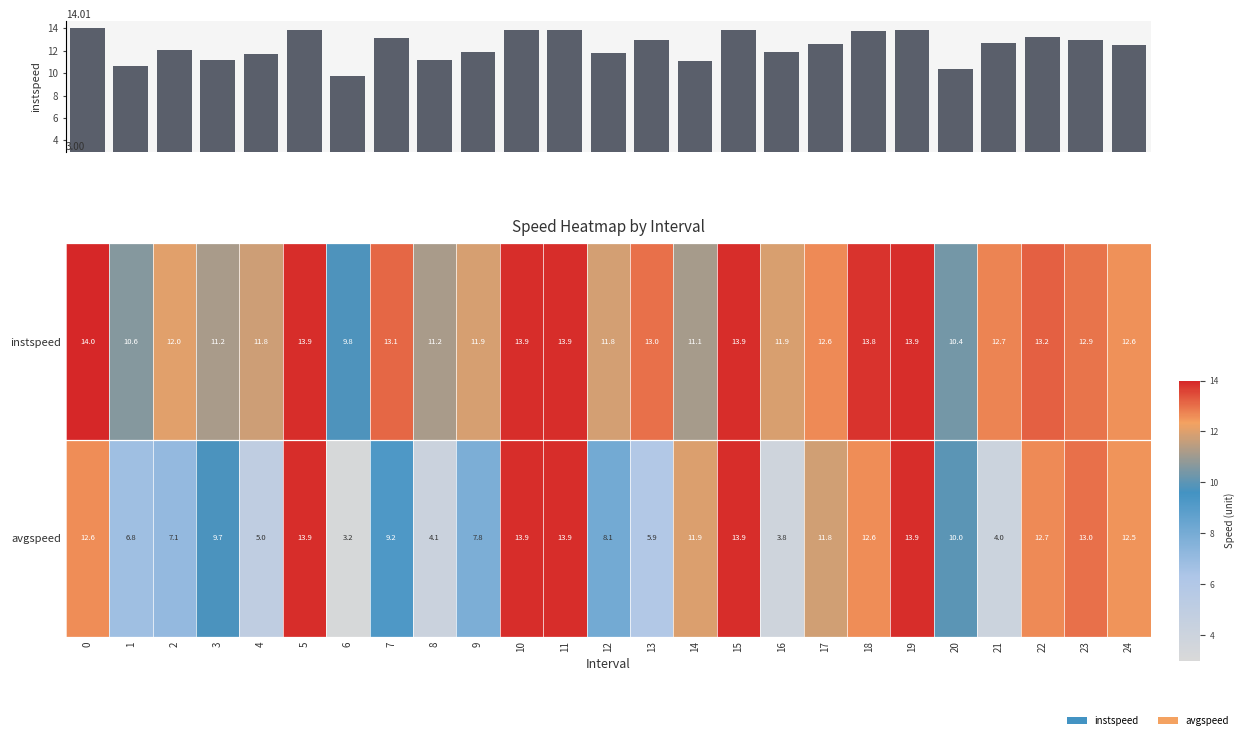

True or false: avgspeed has a value of 4.0 at 21.

True